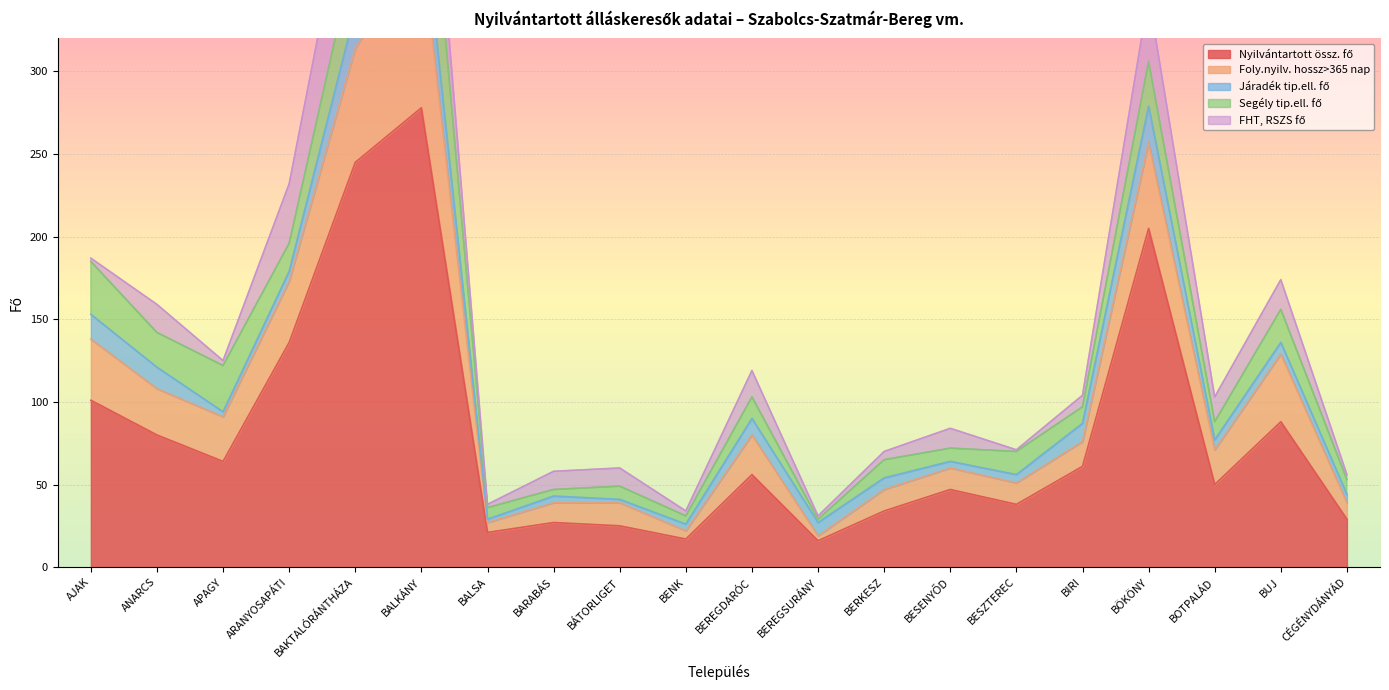

What position from the right is BESZTEREC?

6